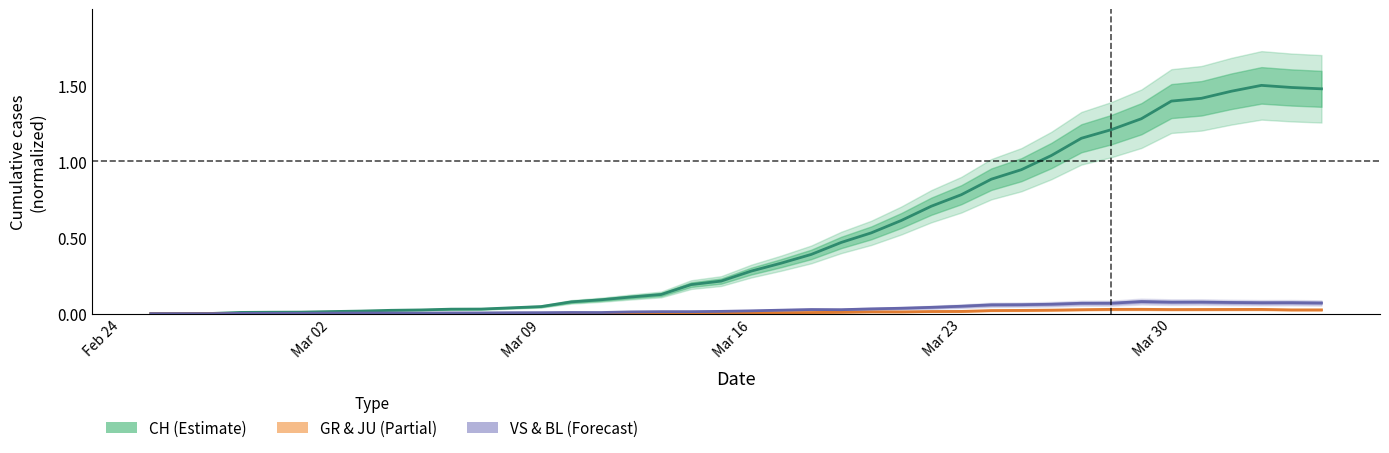

What is the maximum value shown in the chart?

1.5